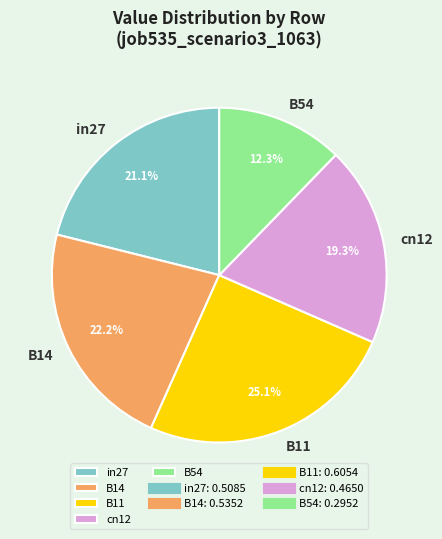

True or false: B11 accounts for 17% of the total.

False